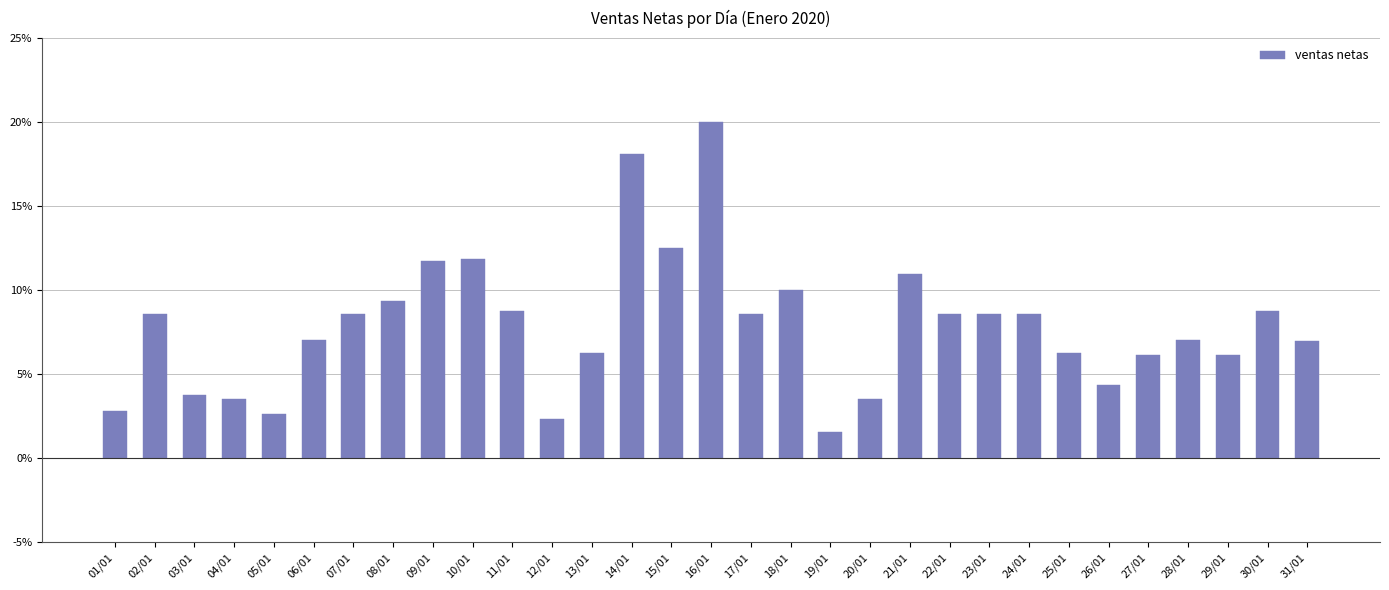

Count the number of values greater than 8.

16